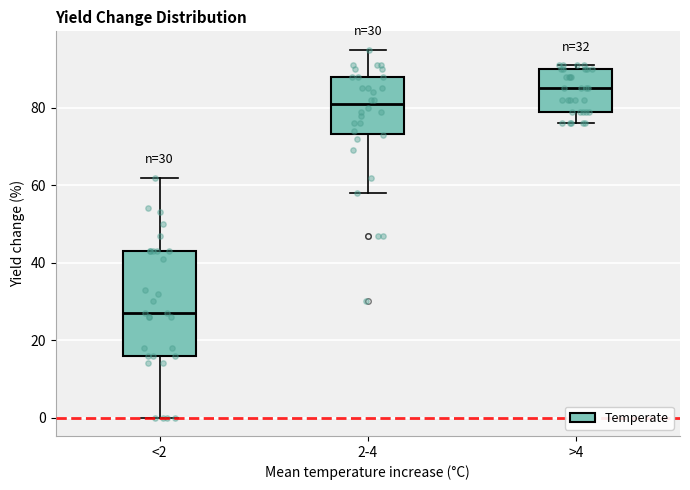

Which box has the highest median line?

>4